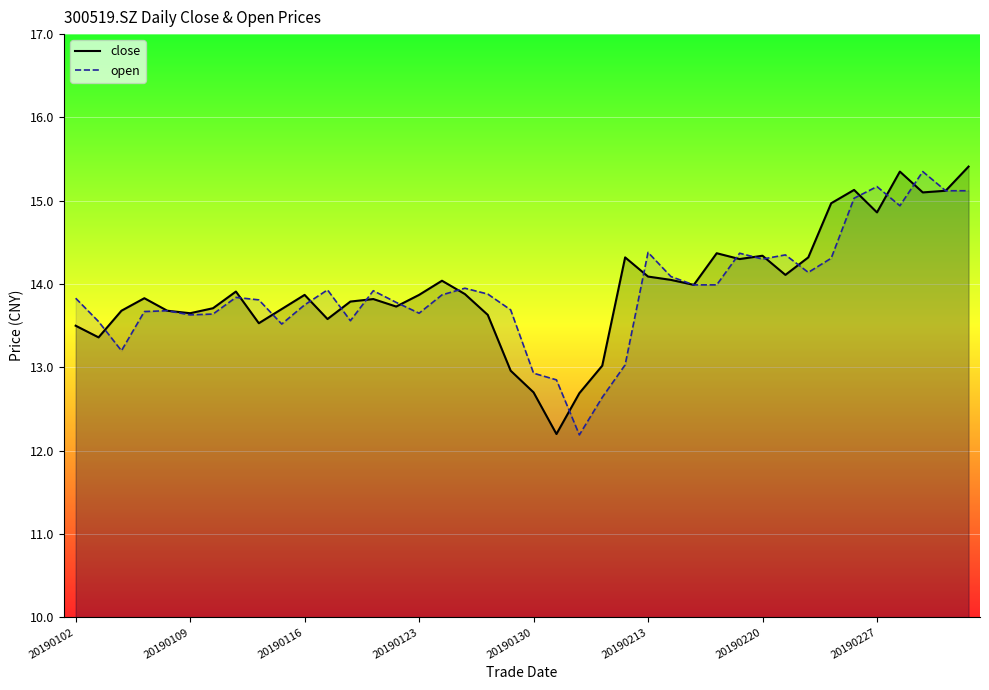

The value of open at 20190102 is 13.8. True or false?

True